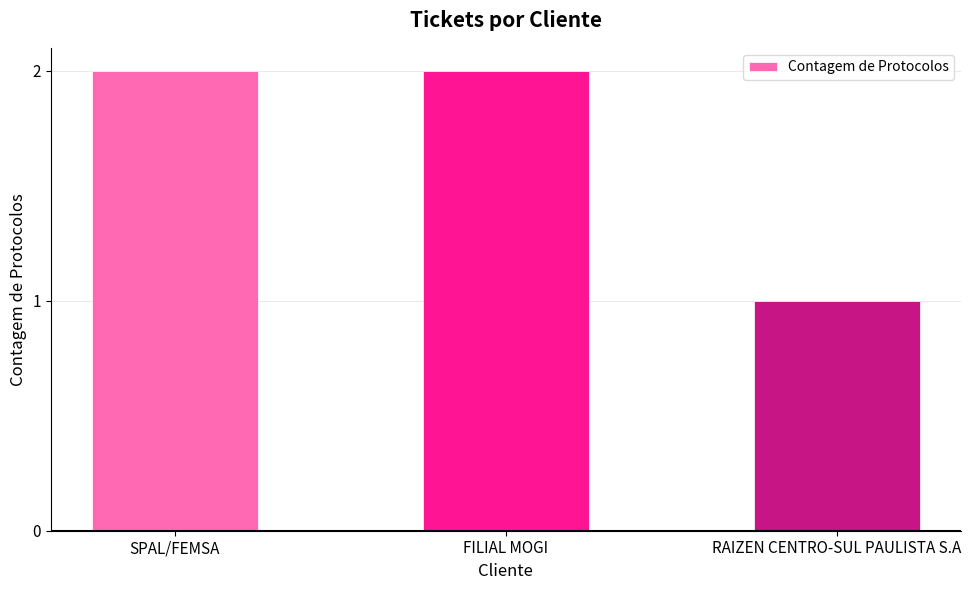

The value at RAIZEN CENTRO-SUL PAULISTA S.A is 0. True or false?

False